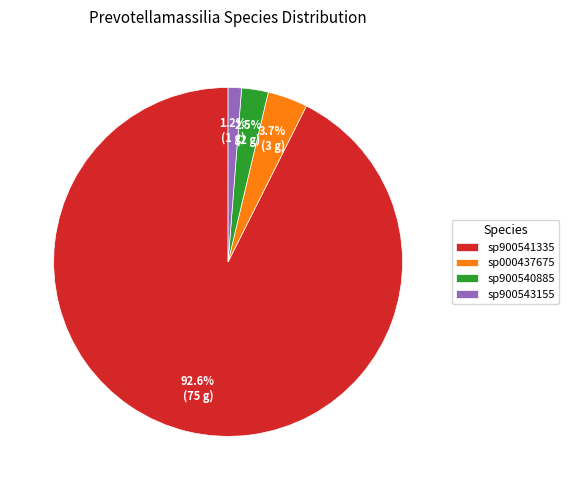

Does sp900541335 account for over 50% of the chart?

Yes